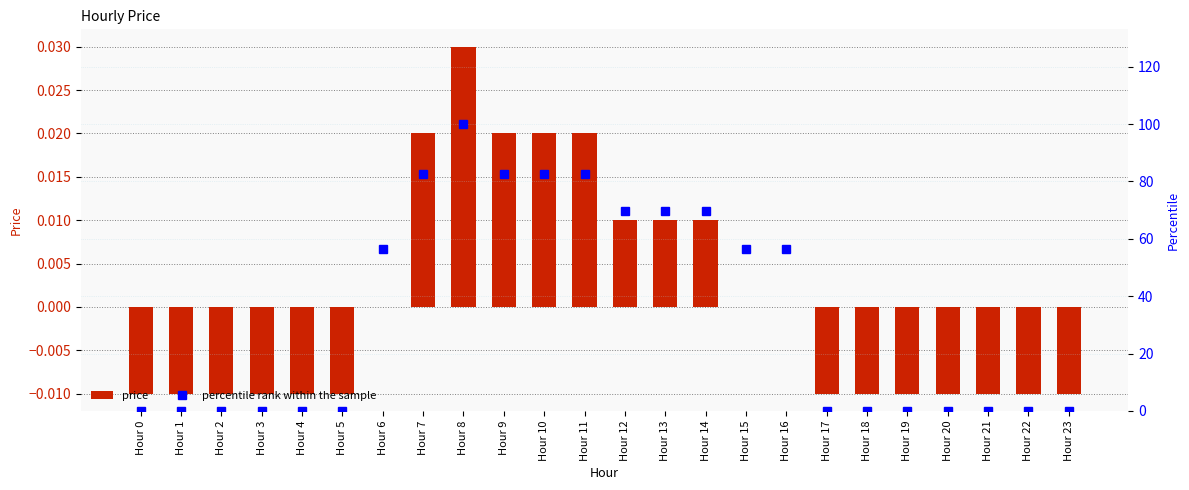

List the series in order of their overall mean, lowest first.

price, percentile rank within the sample